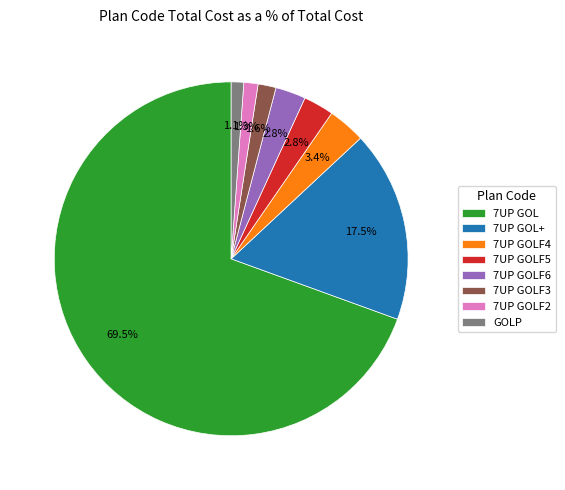

Combined, what portion of the pie is 7UP GOLF2 and GOLP?

2.4%